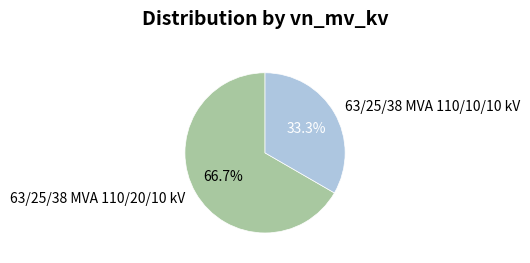

The 63/25/38 MVA 110/10/10 kV slice represents 46% of the pie. True or false?

False